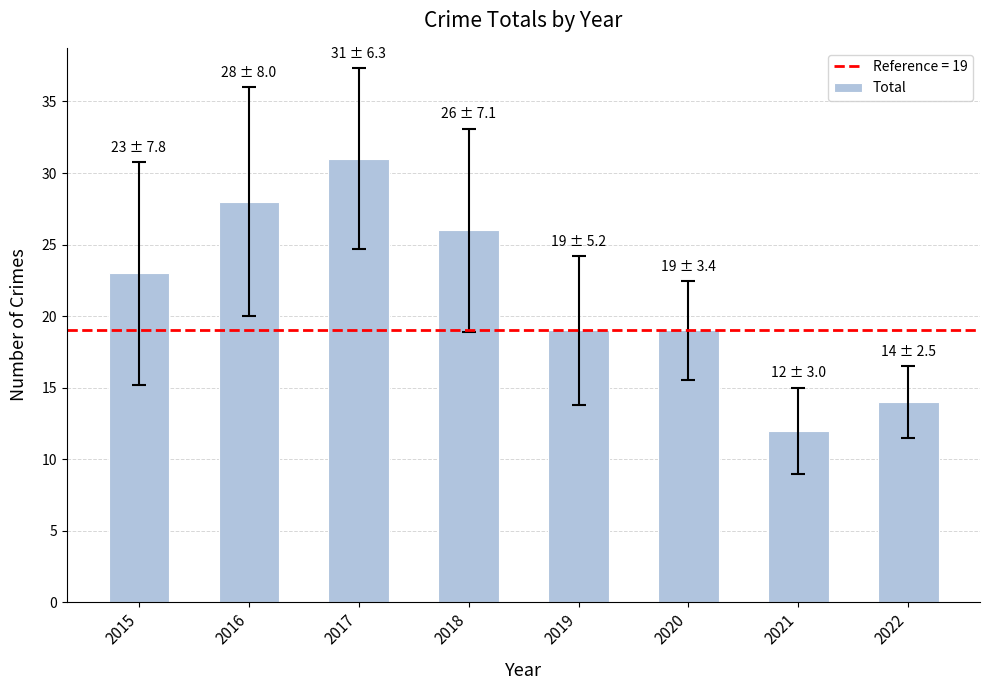

What is the maximum value shown in the chart?

31